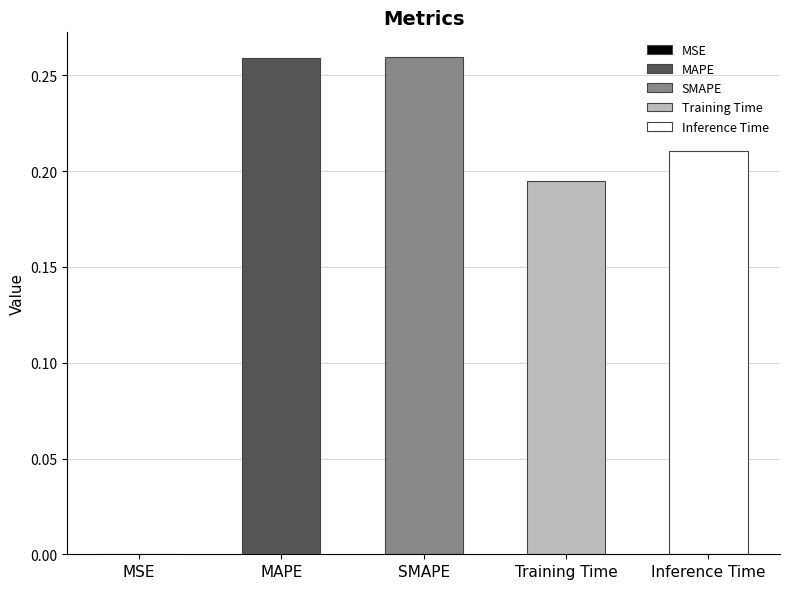

Reading left to right, extract all data points from this chart.

MSE=0.0	MAPE=0.3	SMAPE=0.3	Training Time=0.2	Inference Time=0.2